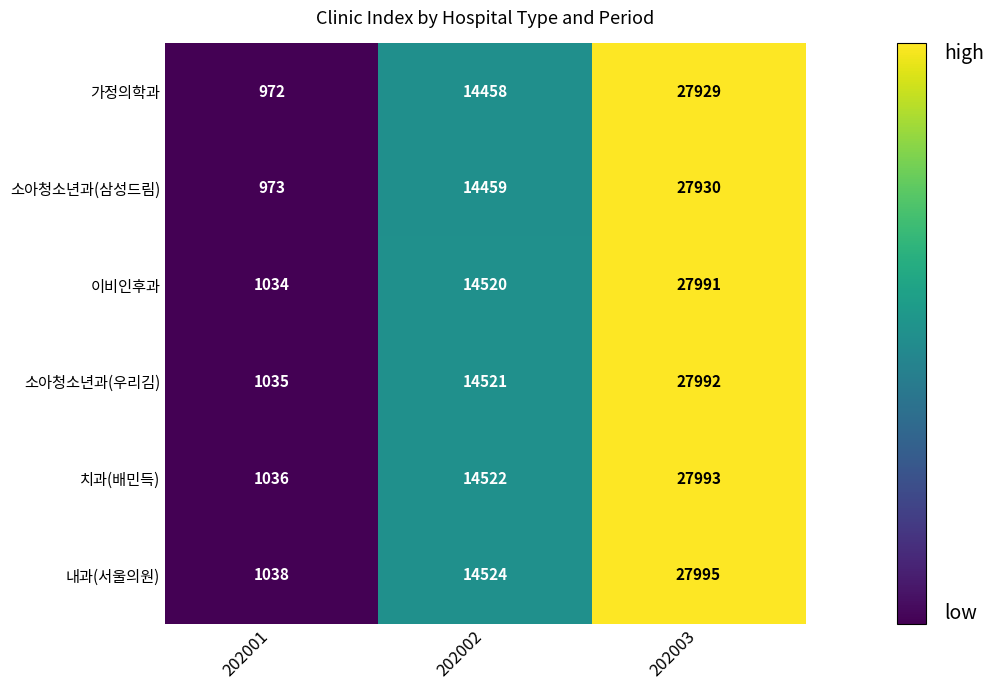

True or false: 내과(서울의원) has a value of 1038 at 202001.

True